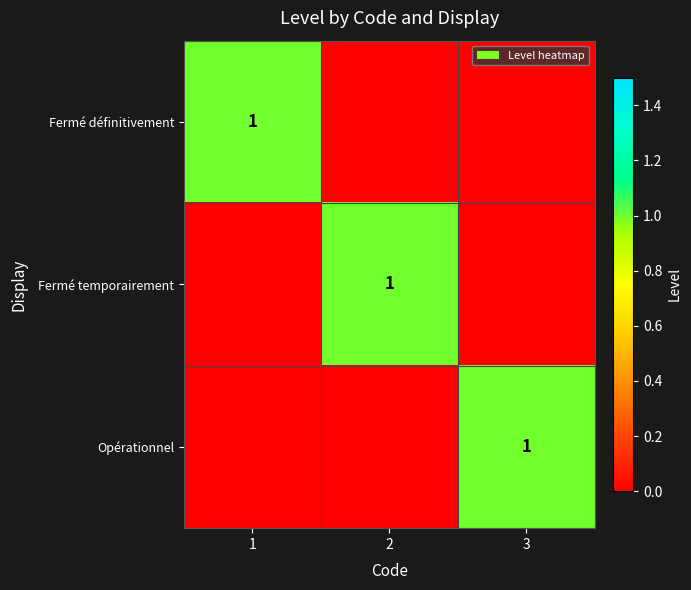

The value of Opérationnel at 3 is 1. True or false?

True